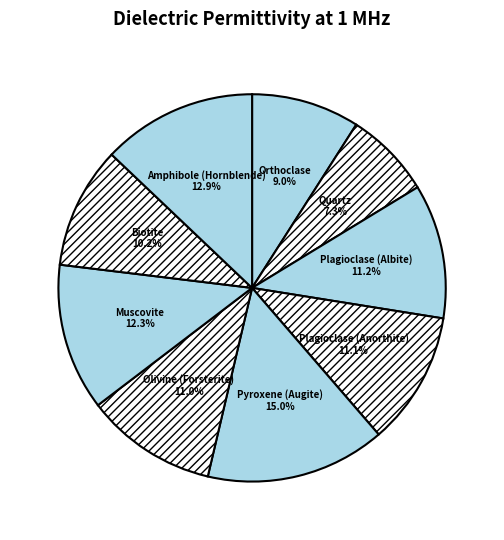

Does any single category account for the majority?

No